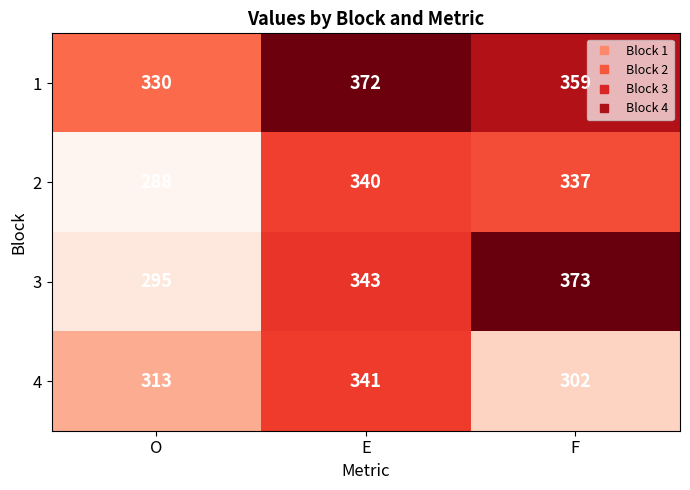

What is the highest value of the 2 series?

340